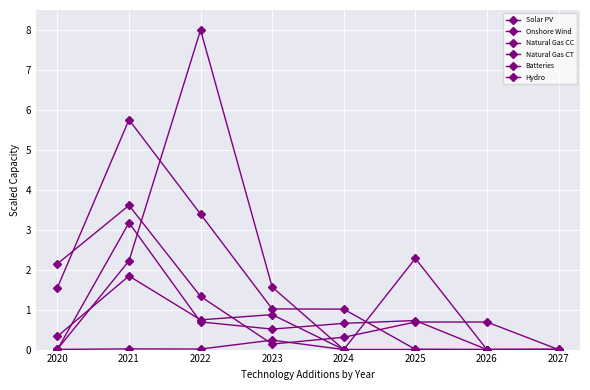

How many lines are shown in the chart?

6